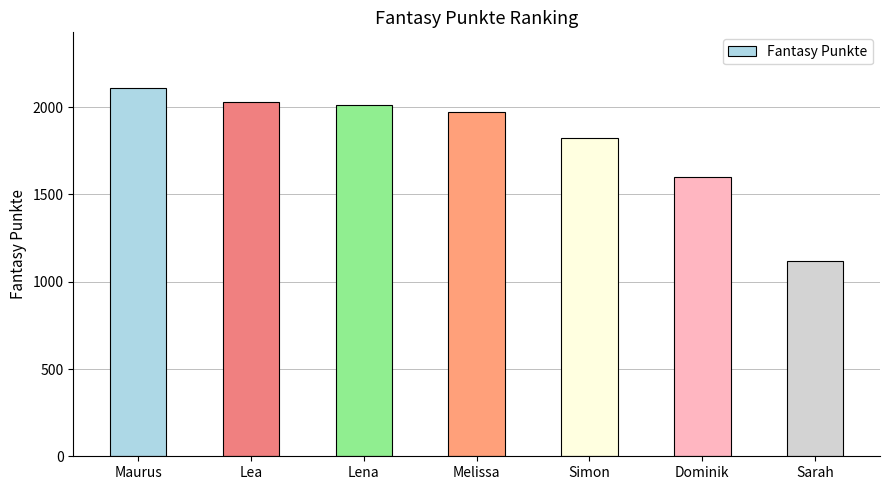

Which has a higher value, Sarah or Maurus?

Maurus